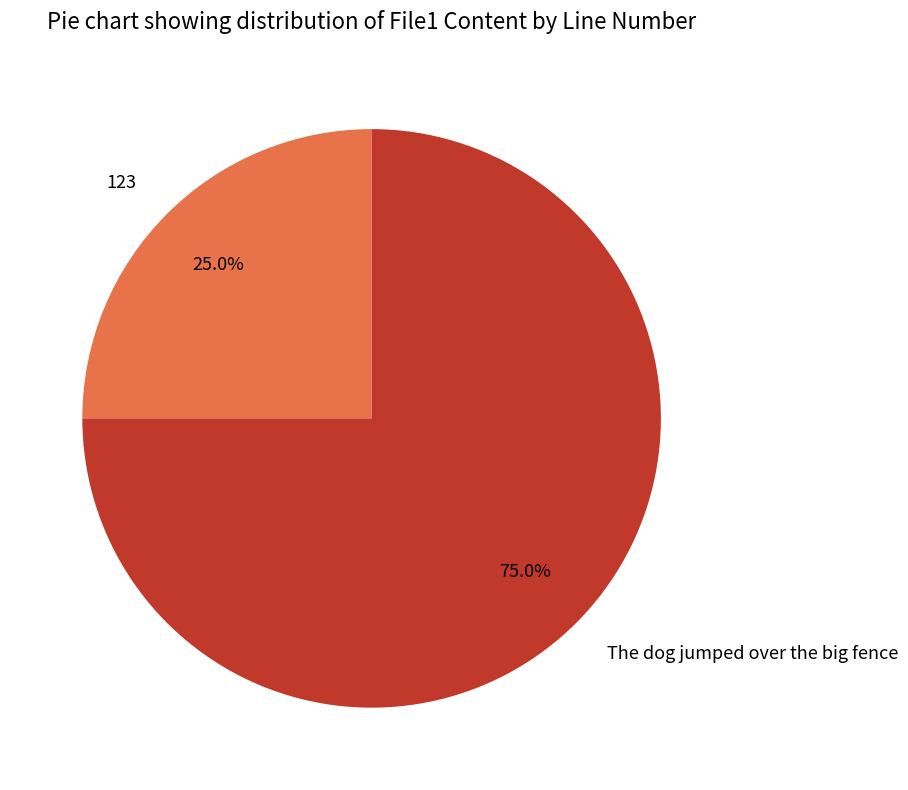

Count the number of slices in the pie.

2